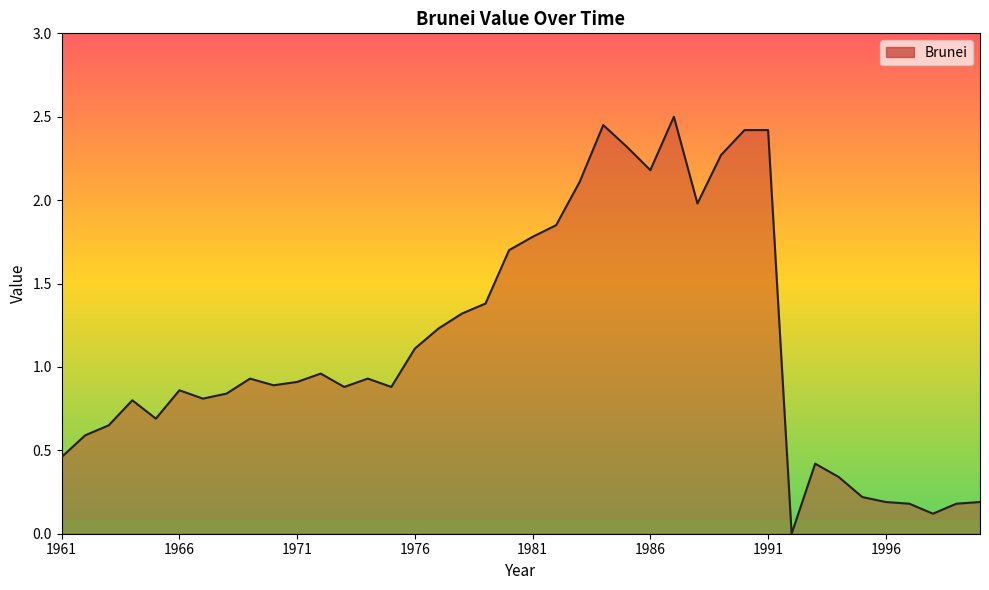

How many interior local peaks (higher than both neighbors) does the data have?

8